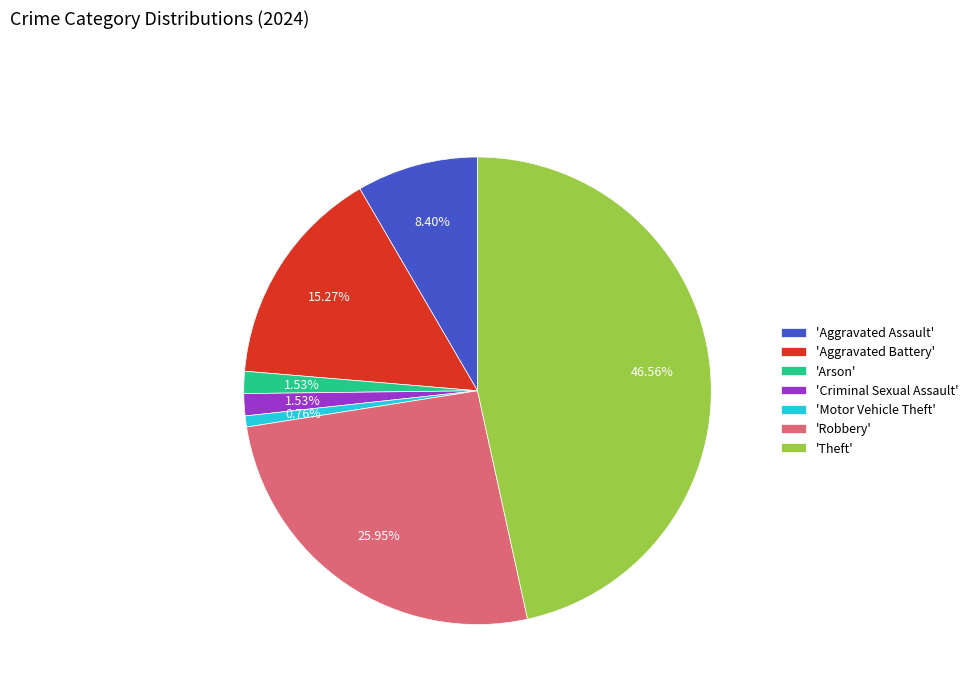

Combined, do 'Motor Vehicle Theft' and 'Robbery' account for over 50%?

No